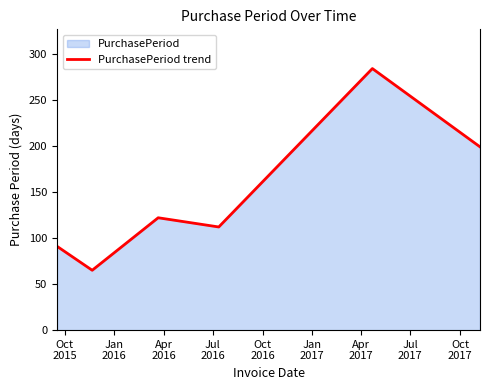

What is the difference between the maximum and second lowest values?

193